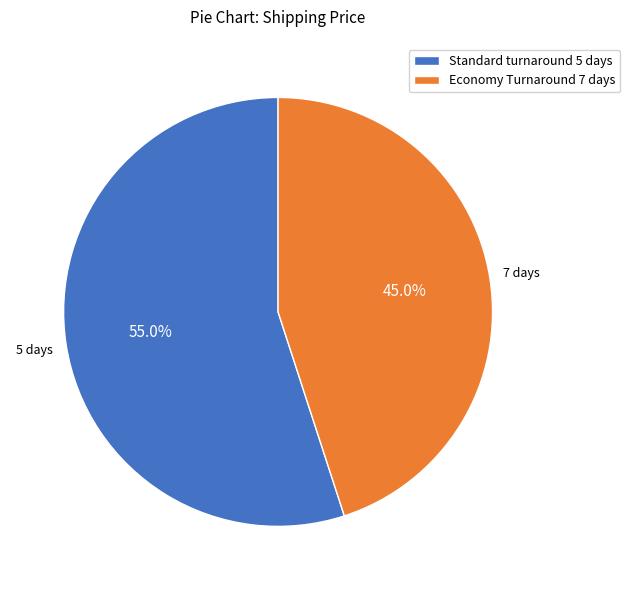

Which slice is the largest?

Standard turnaround 5 days